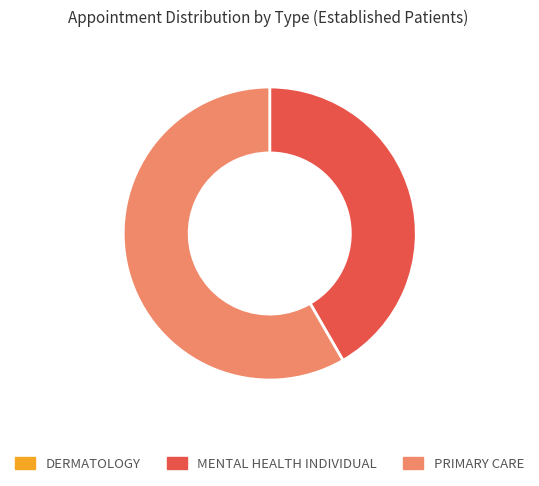

Which has a higher value, PRIMARY CARE or MENTAL HEALTH INDIVIDUAL?

PRIMARY CARE